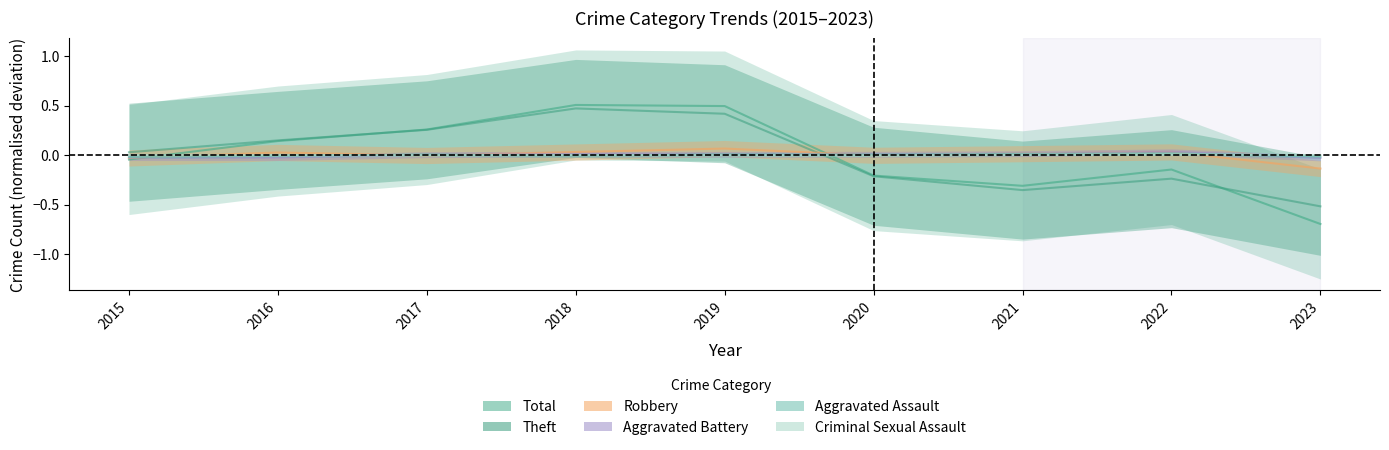

Between 2022 and 2016, which is larger?

2022